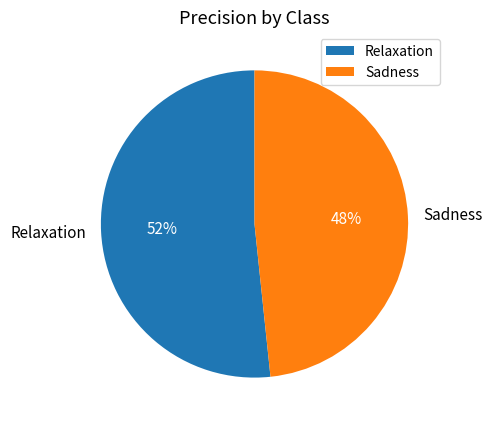

Do Sadness and Relaxation together represent more than half of the pie?

Yes